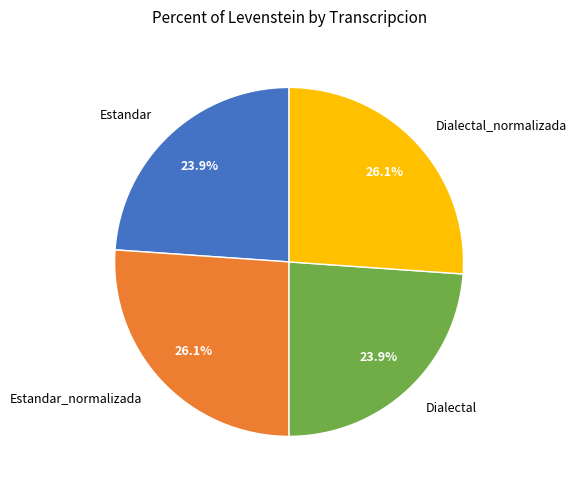

Combined, do Estandar_normalizada and Dialectal_normalizada account for over 50%?

Yes